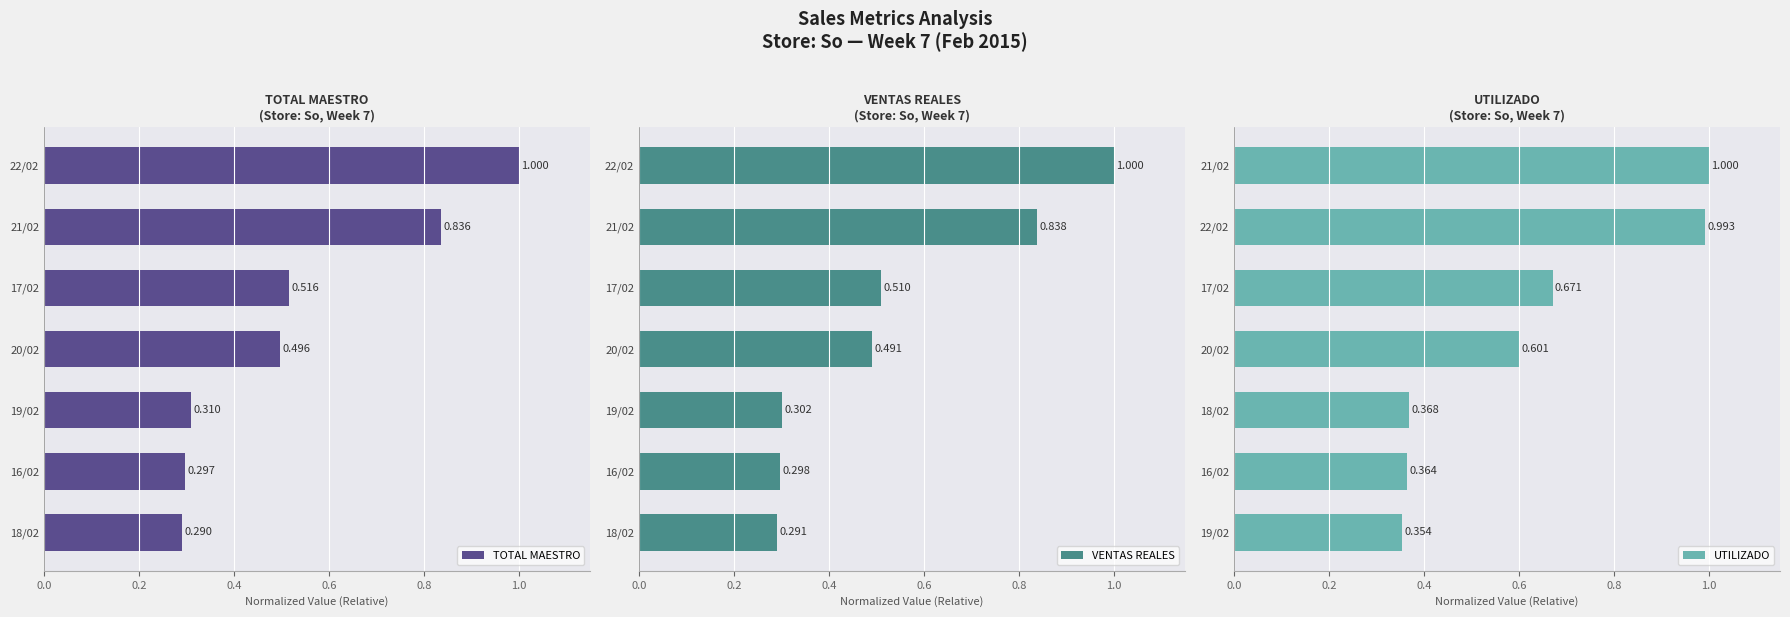

What is the value of the TOTAL MAESTRO bar at the 5th from the left?

0.3